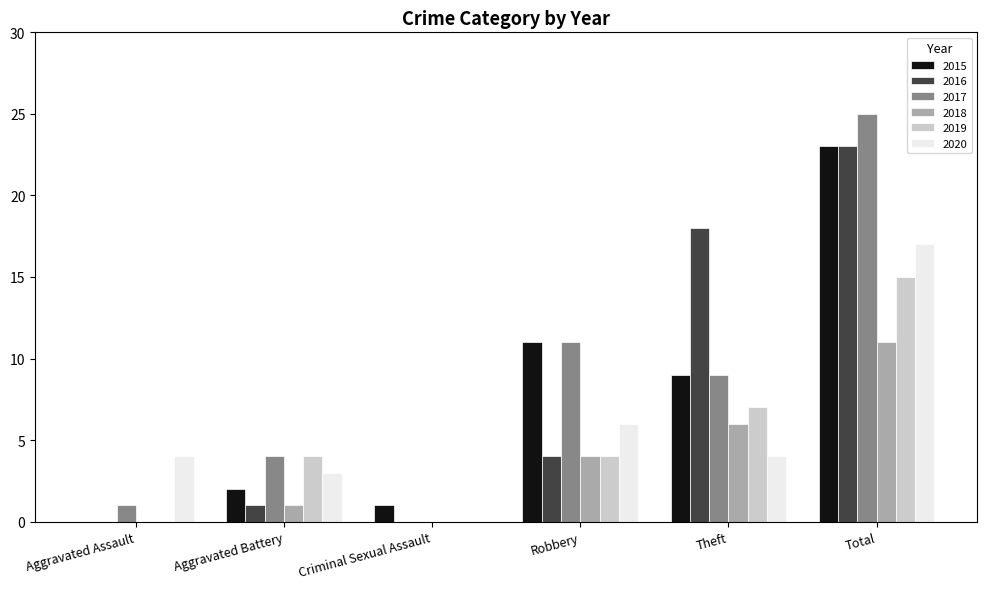

The 2020 series shows 6 at Theft. True or false?

False